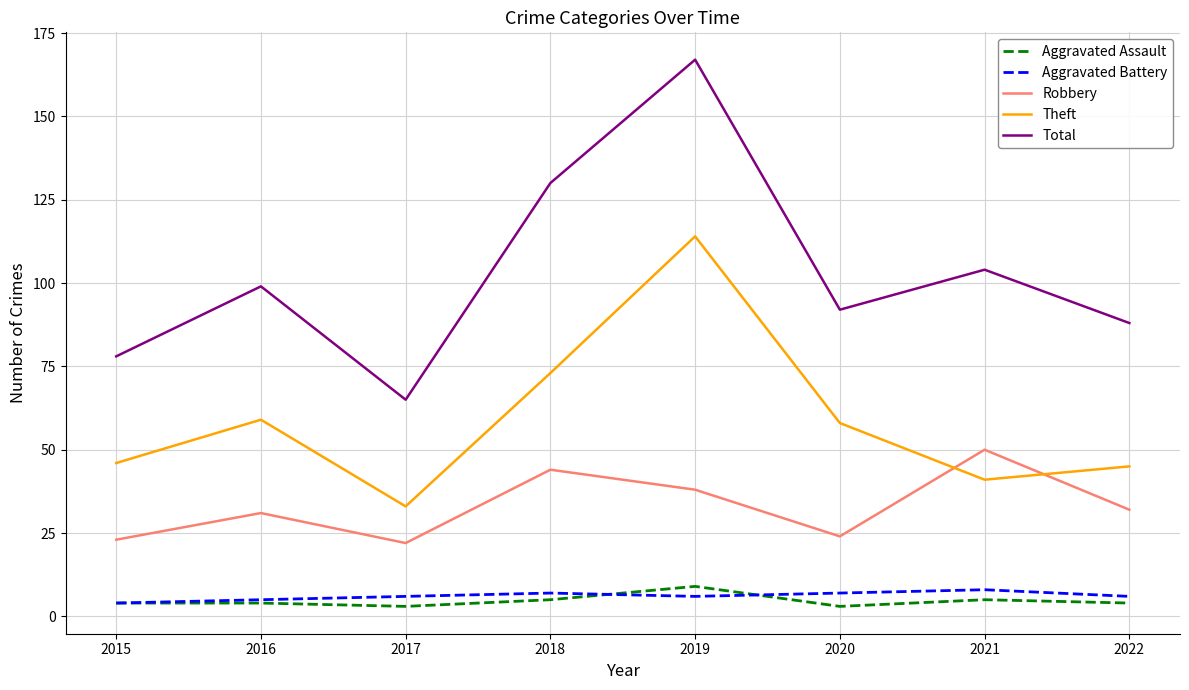

At which category does Robbery reach its first local valley?

2017